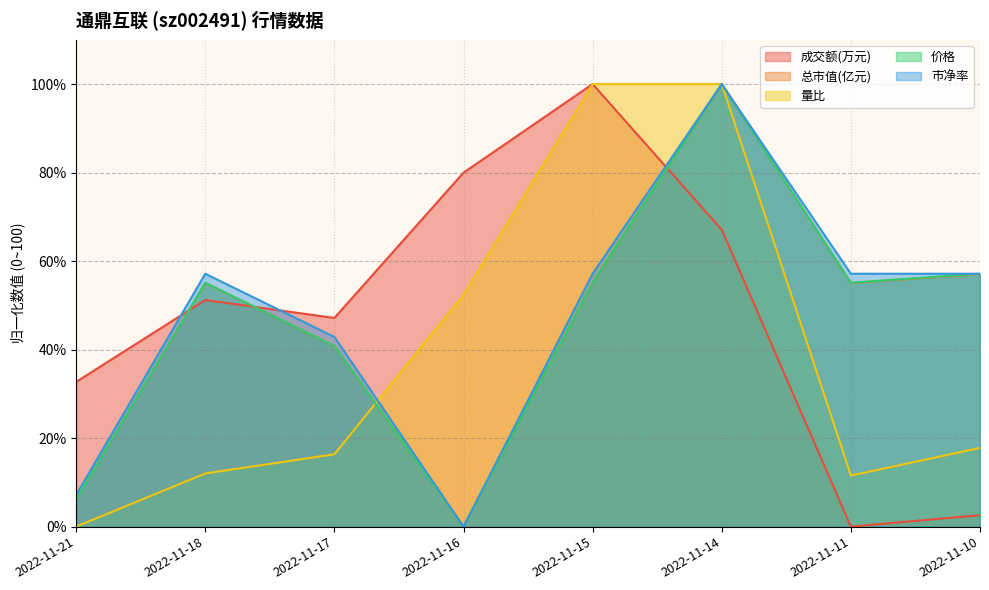

True or false: 总市值(亿元) has a value of 70.5 at 2022-11-17.

False